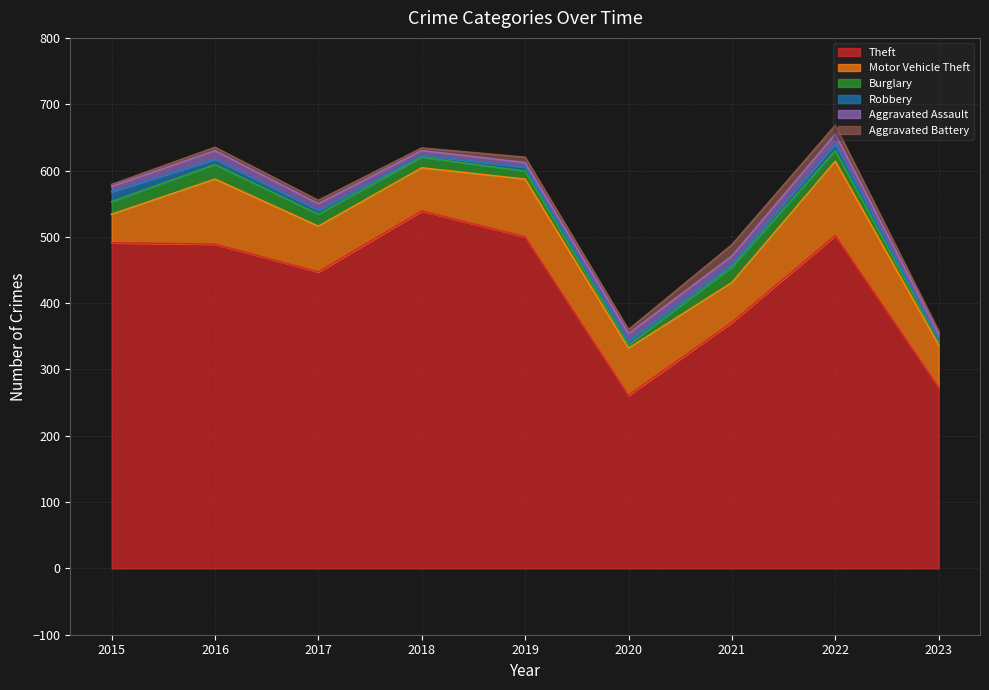

List the series in order of their peak value, lowest first.

Robbery, Aggravated Assault, Aggravated Battery, Burglary, Motor Vehicle Theft, Theft